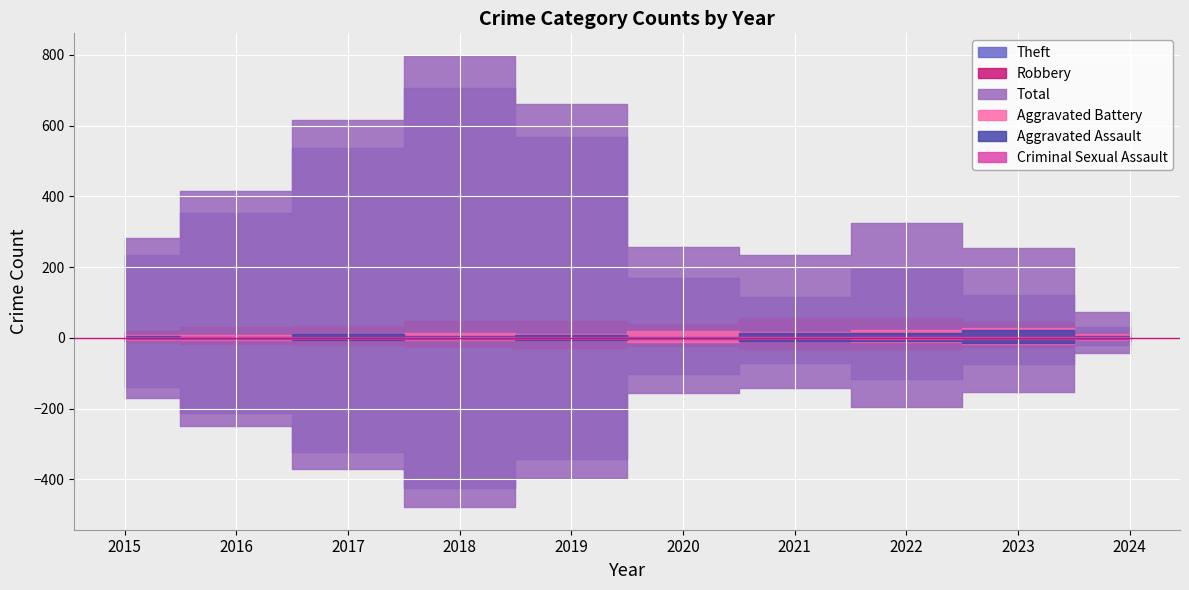

True or false: Aggravated Assault and Theft intersect in this chart.

False